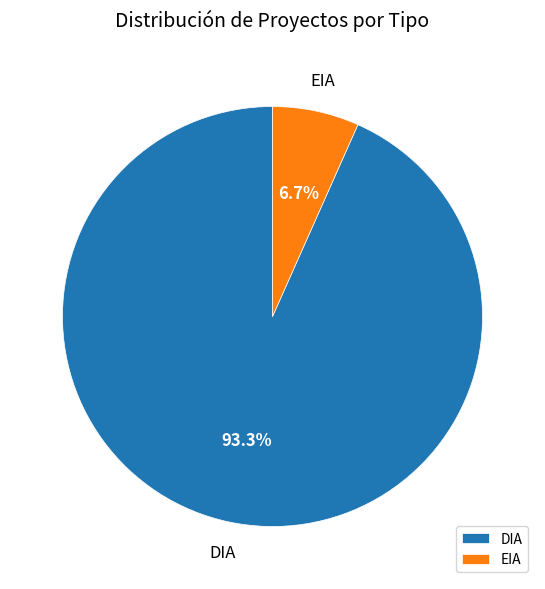

Which slice is the smallest?

EIA